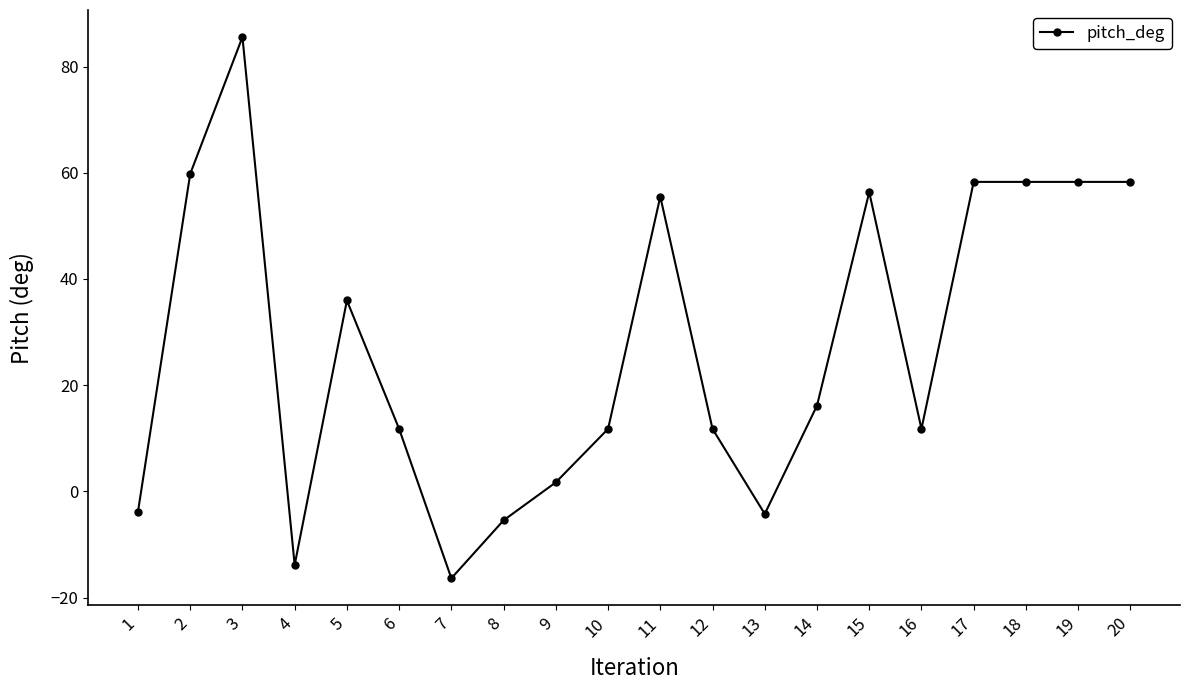

At which category does the data reach its first local valley?

4